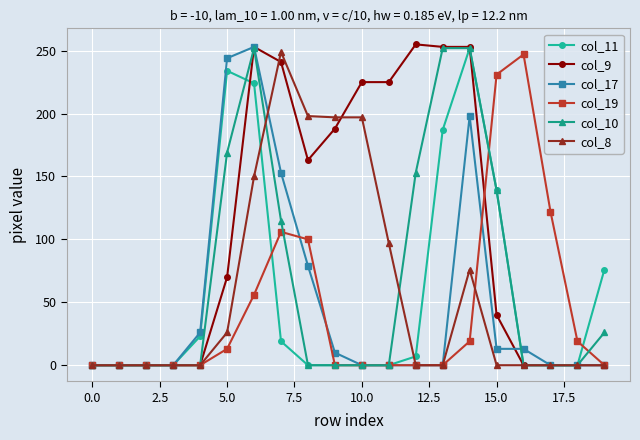

Which series has the largest total across all categories?

col_9